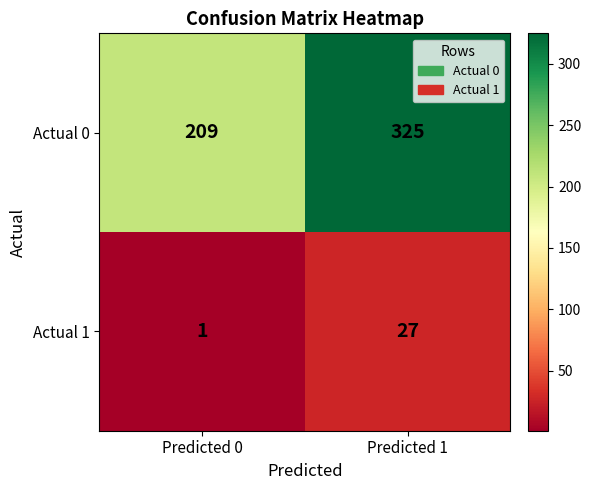

Which series changed the most between Predicted 0 and Predicted 1?

Actual 0